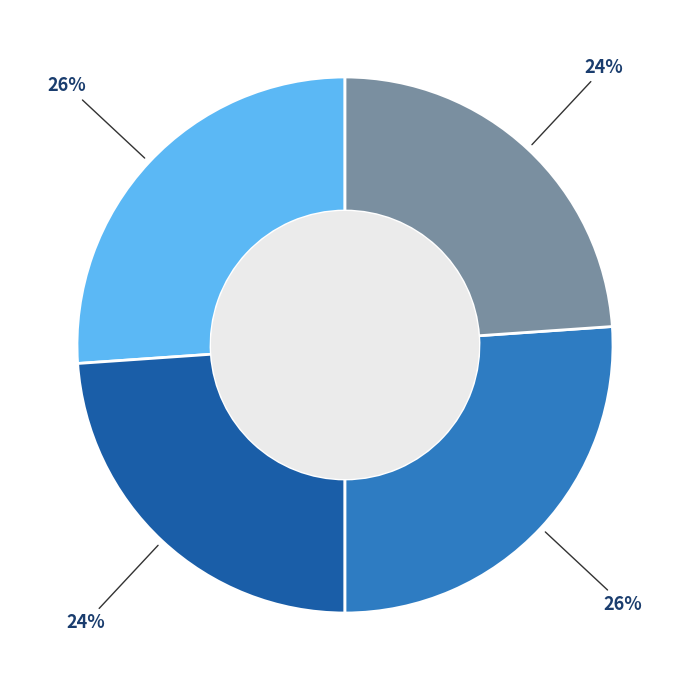

To the nearest percent, what is the average slice percentage?

25%